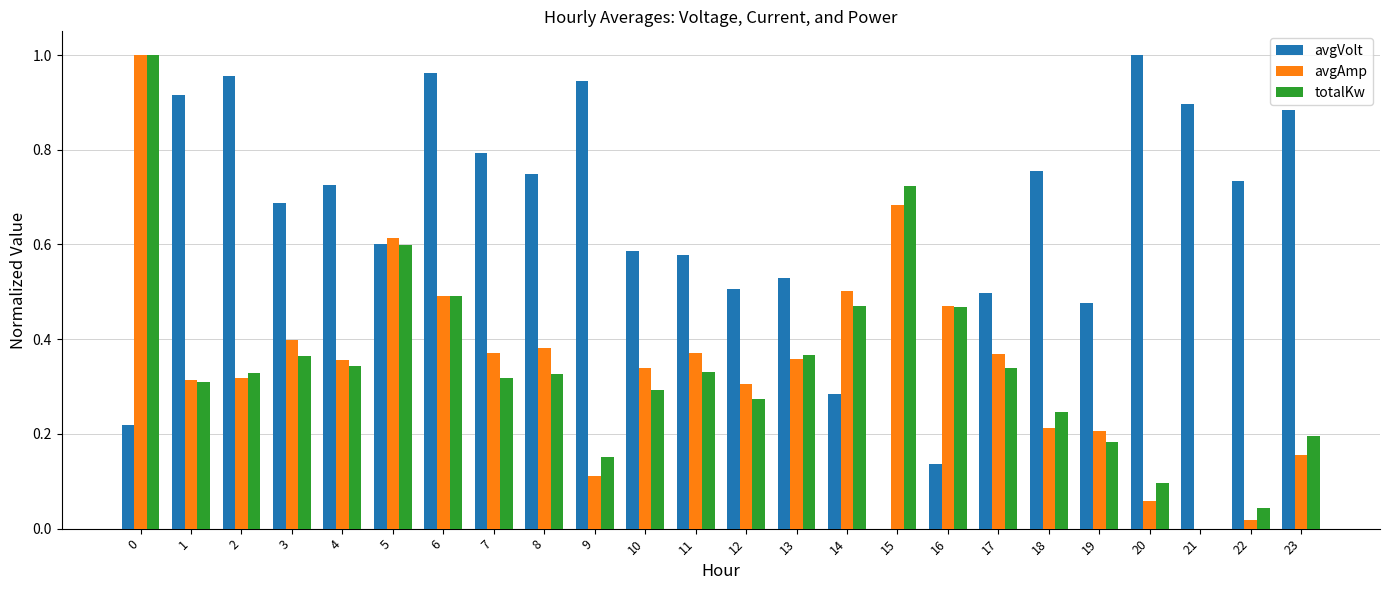

Which series changed the most between 7 and 12?

avgVolt